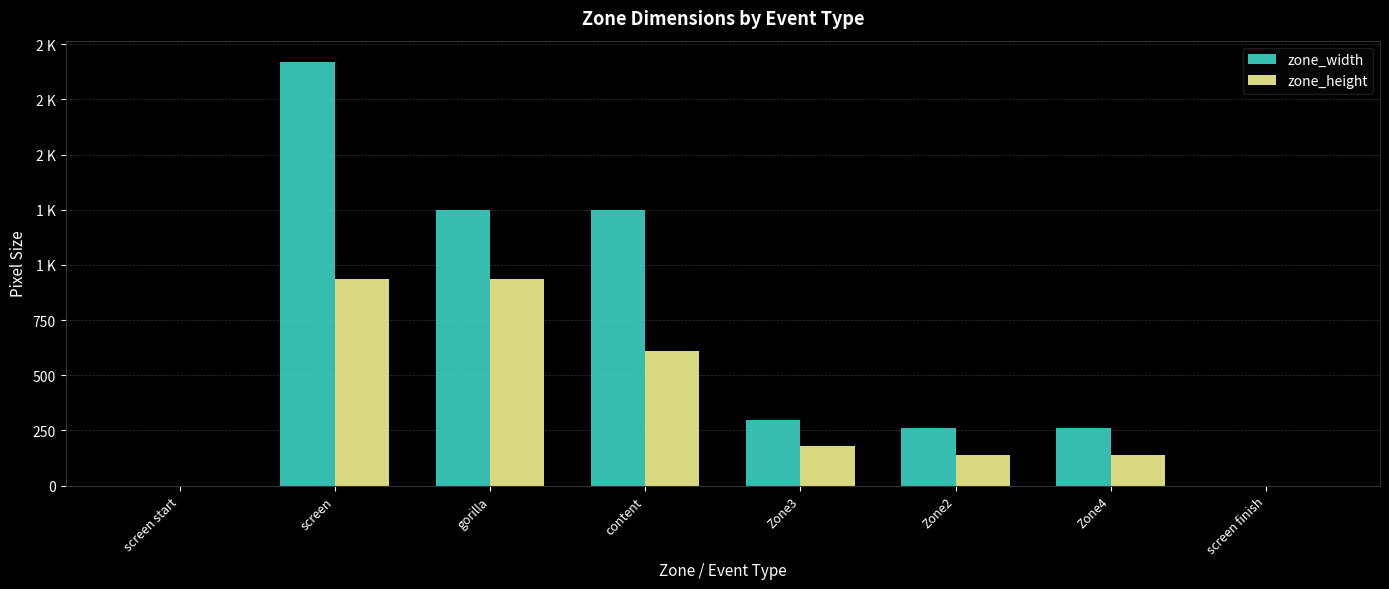

What is the average value of the zone_width series?

655